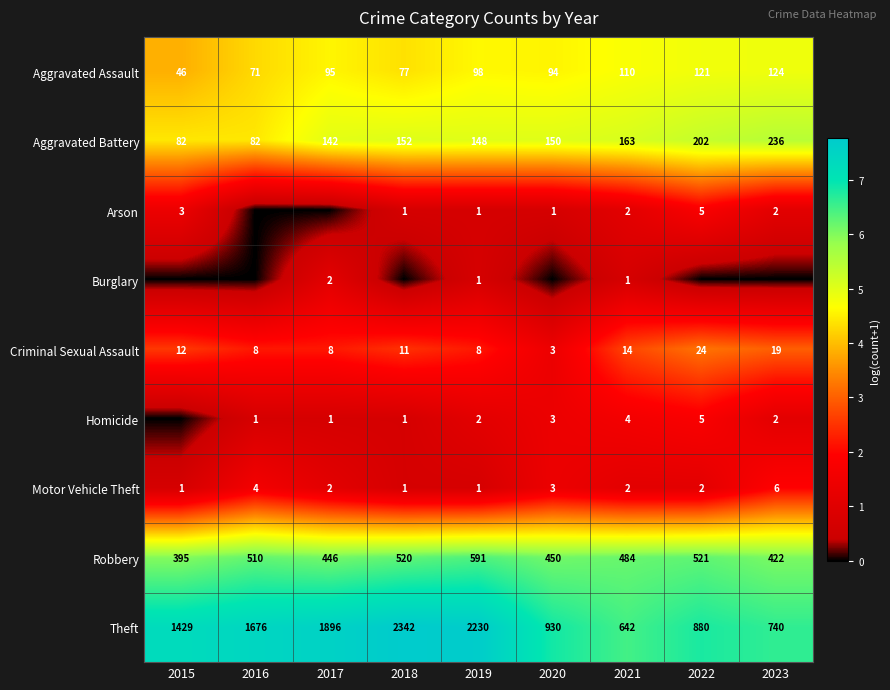

At which label is Robbery closest to 493?

2021